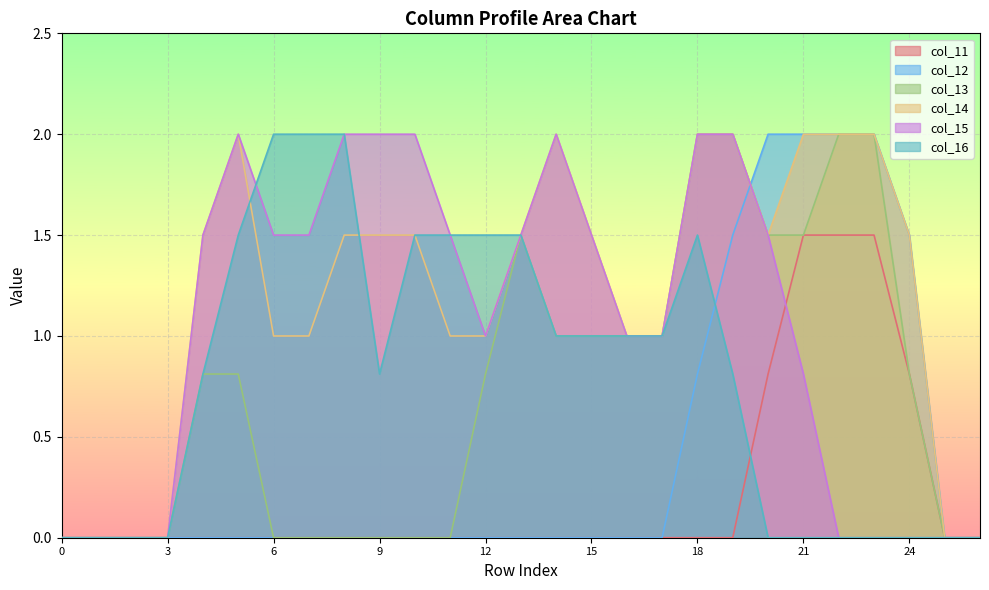

True or false: col_16 has more than 2 points higher than both neighbors.

False